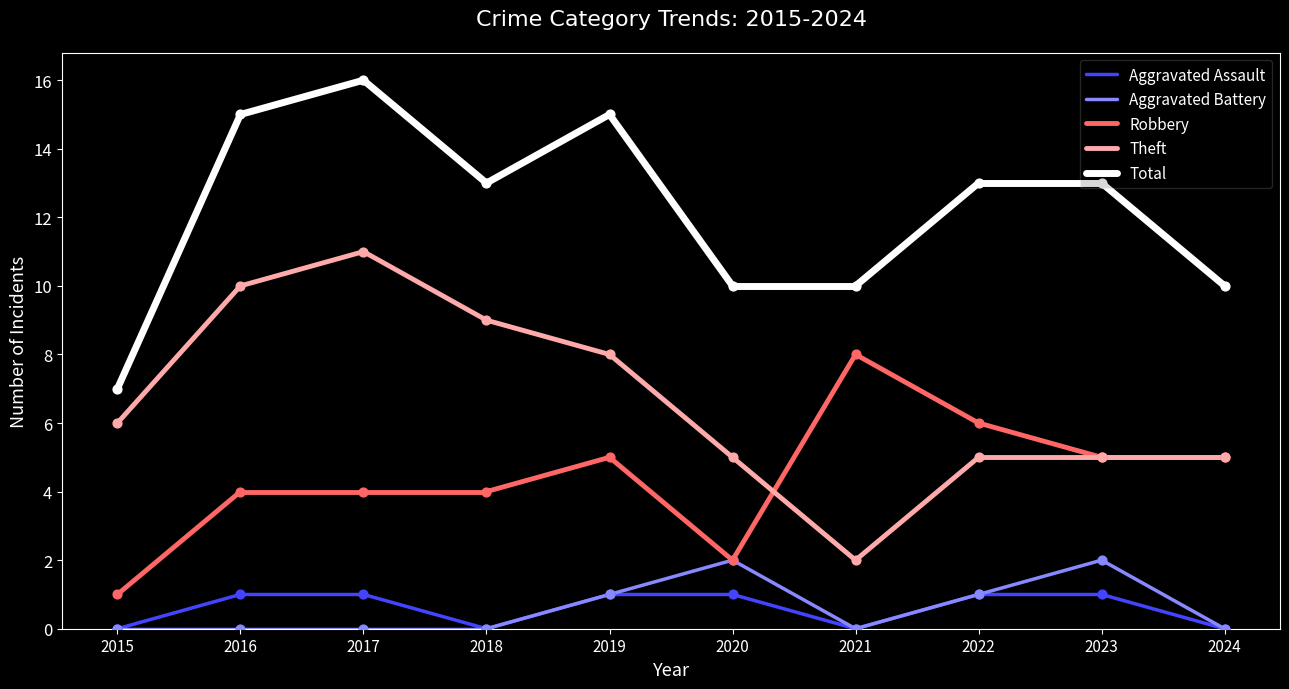

Is the value of Aggravated Battery at 2016 greater than the value of Aggravated Assault at 2016?

No